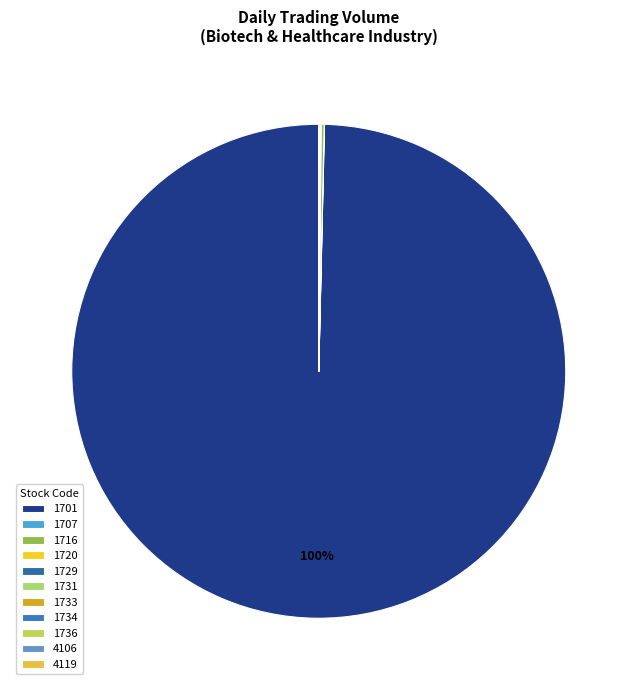

Which category accounts for the majority?

1701